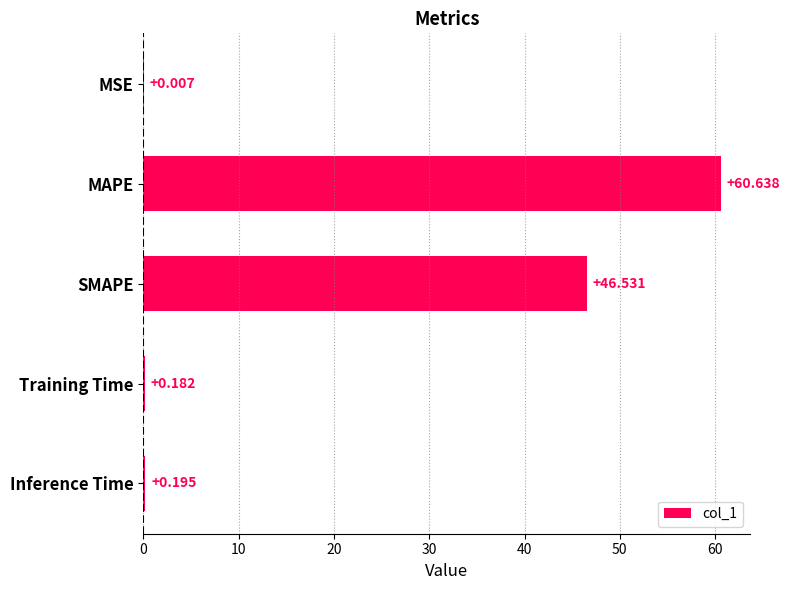

At which category does the chart reach its peak across all series?

MAPE